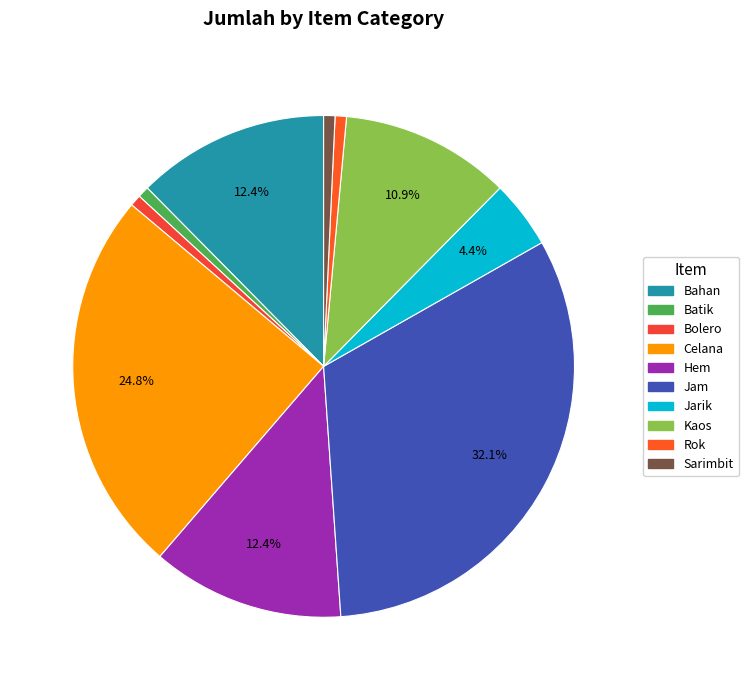

Is it true that Hem is 18% of the pie?

False